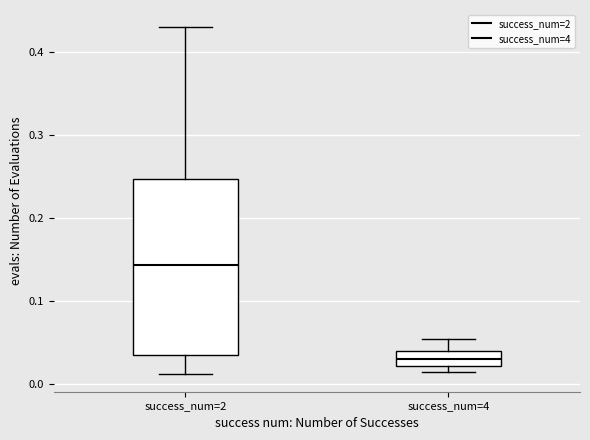

Where does the median line of the box for success_num=4 sit on the y-axis? The values are not printed on the chart, so give them approximately, as read against the axis.

0.03